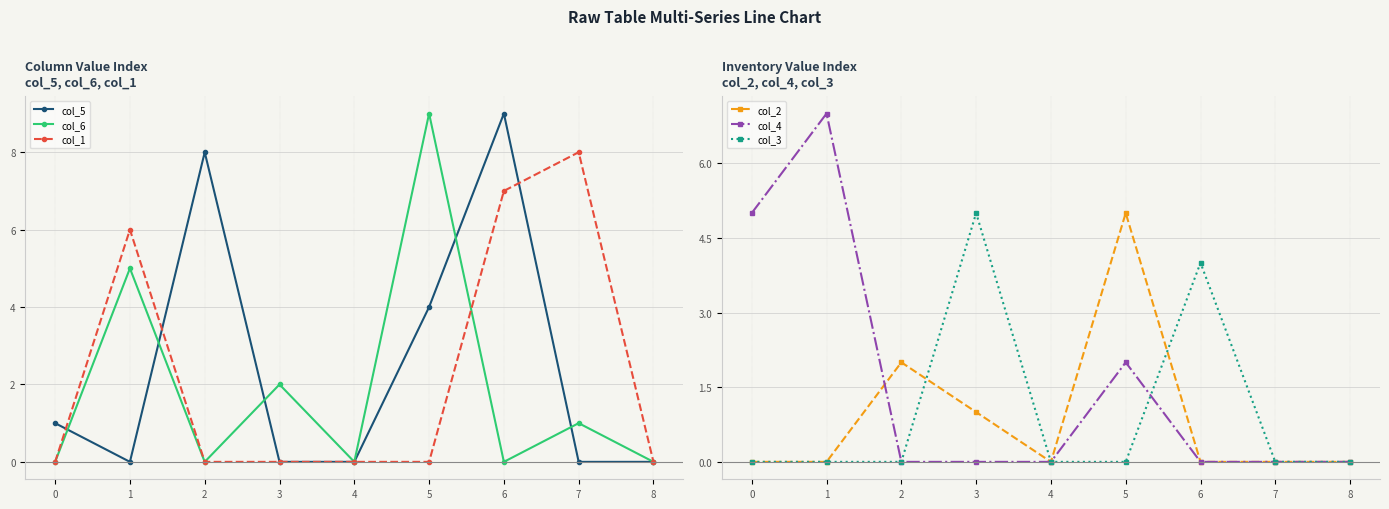

True or false: col_1 and col_3 intersect in this chart.

False